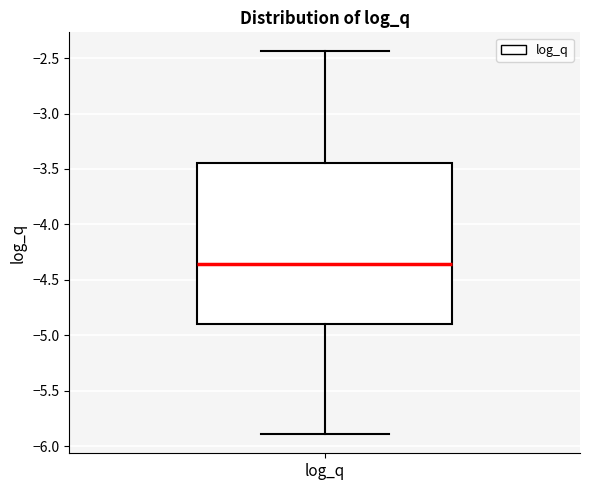

Read this box plot against the y-axis: the position of the median line, the range covered by the box, and the ends of both whiskers. The values are not printed on the chart, so give them approximately, as read against the axis.

median -4.35, box -4.90 to -3.45, whiskers -5.90 to -2.45